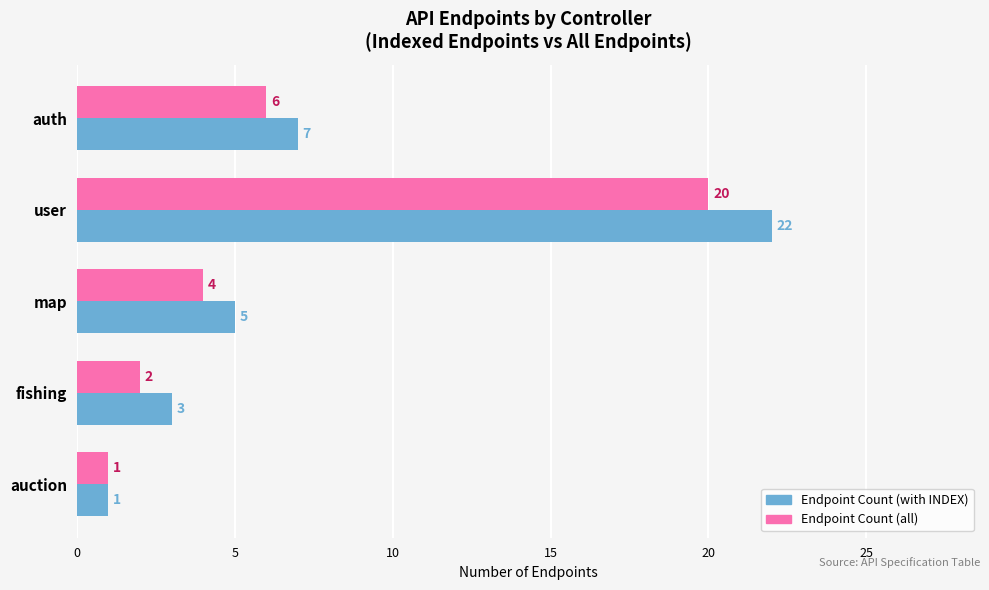

Rank the series by their maximum value, from highest to lowest.

Endpoint Count (with INDEX), Endpoint Count (all)